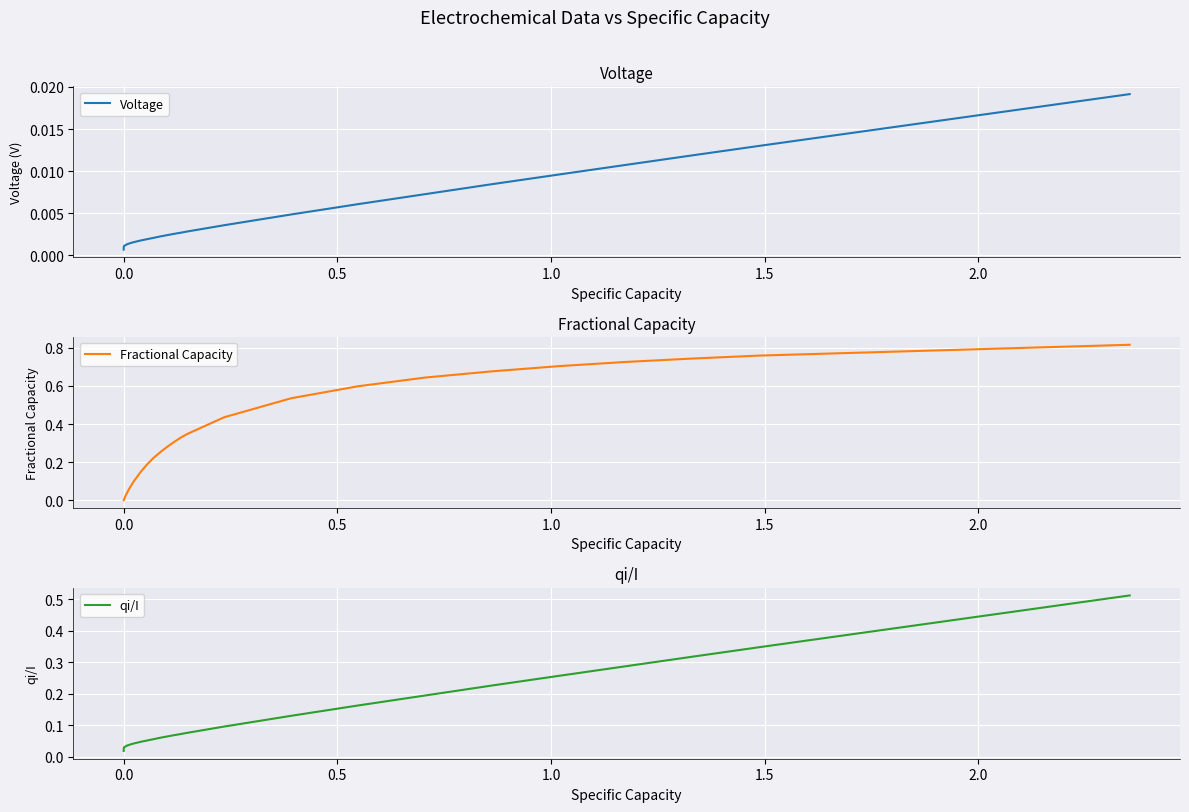

What is the maximum value for qi/I?

0.5